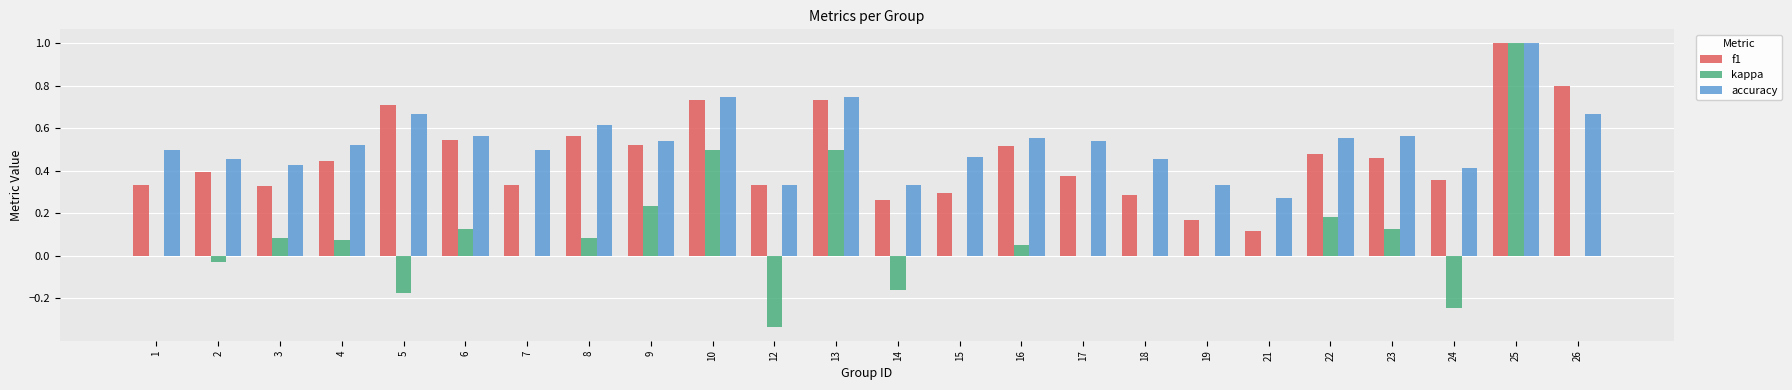

What is the sum of the accuracy values at 9 and 3?

1.0